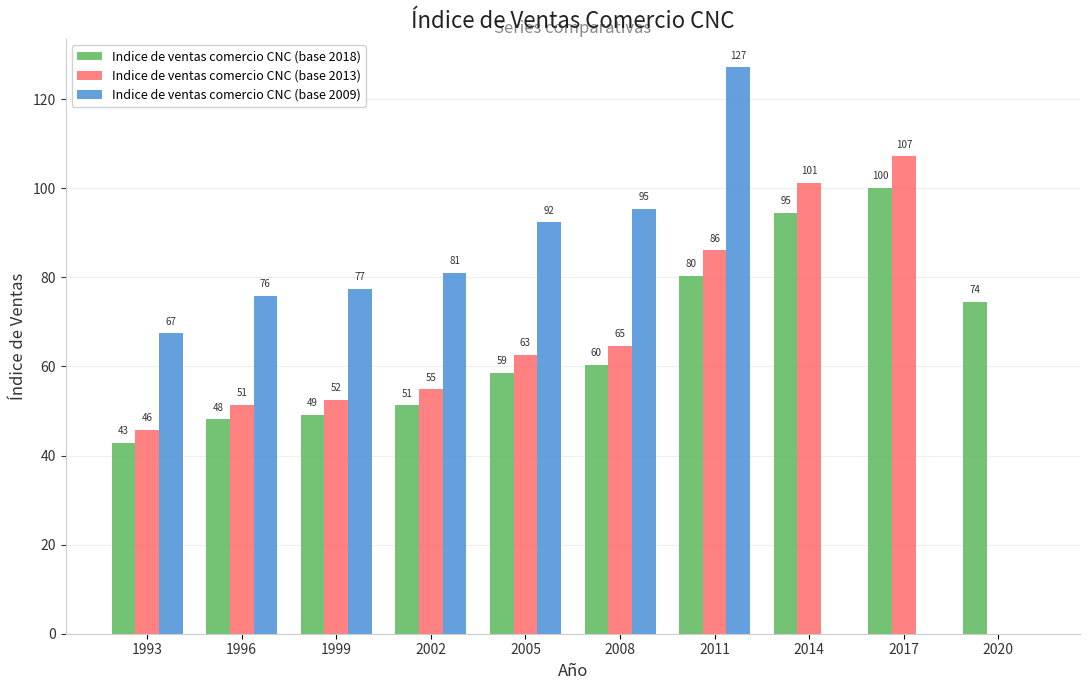

Is it true that Indice de ventas comercio CNC (base 2013) equals 54.9 at 2002?

True